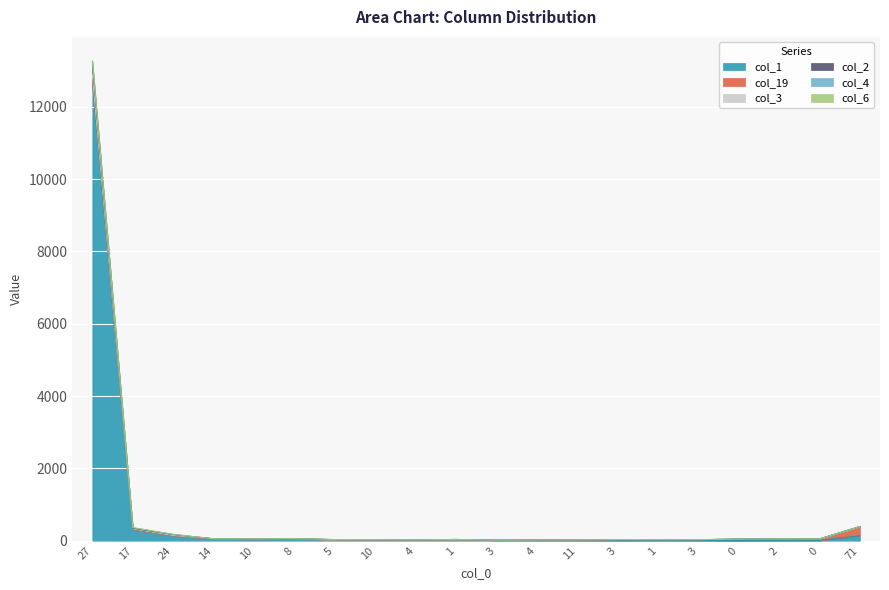

Is the value of col_1 at 24 greater than the value of col_3 at 27?

No